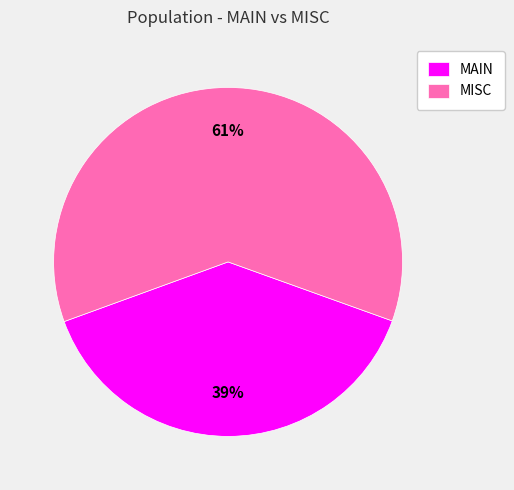

Which slice is the largest?

MISC